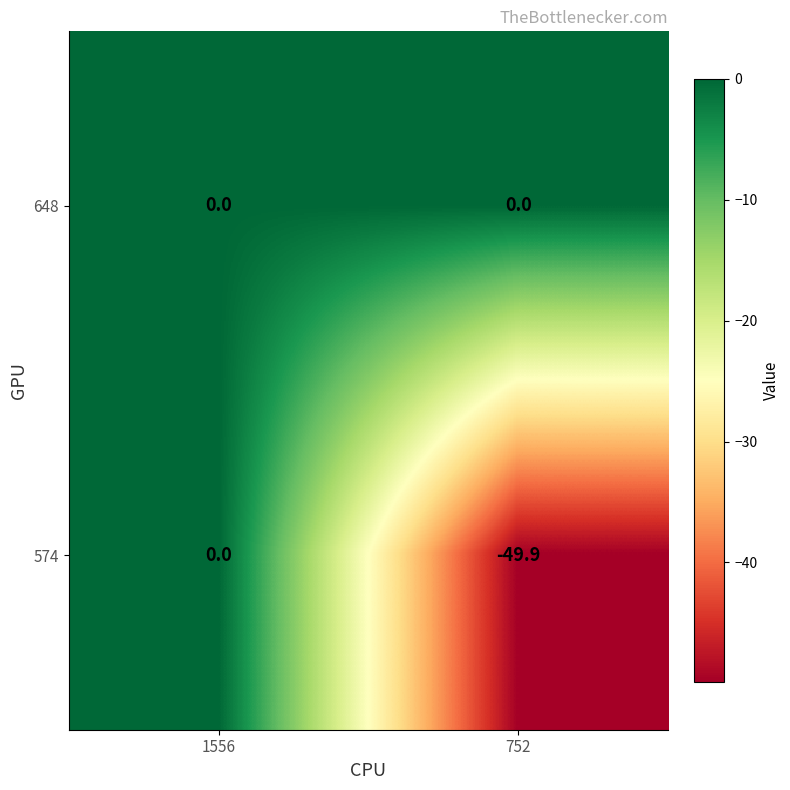

Reading left to right, extract all data points from this chart.

648: 0.0	0.0
574: 0.0	-49.9